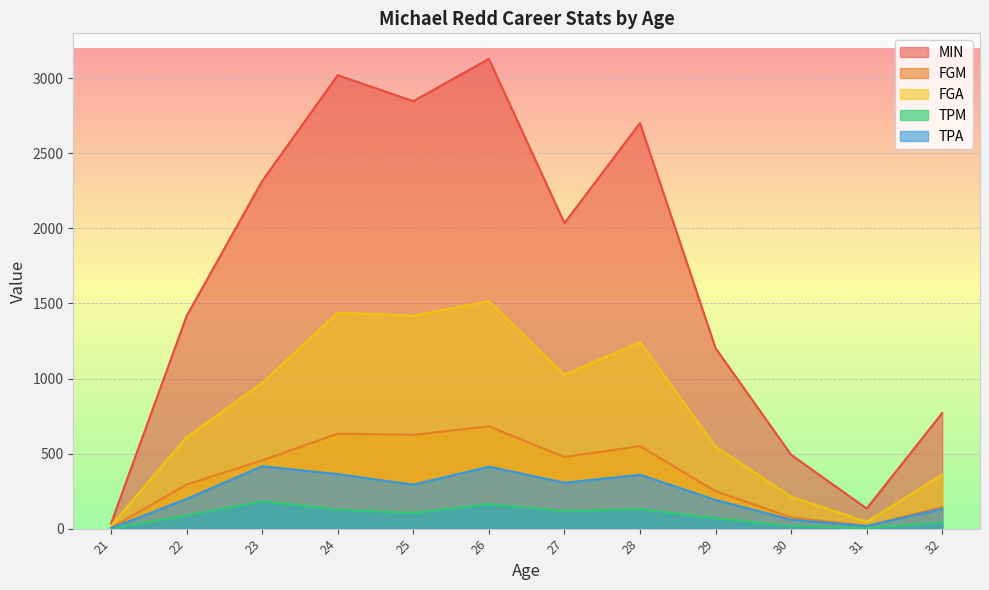

At how many categories does at least one series exceed 229?

10